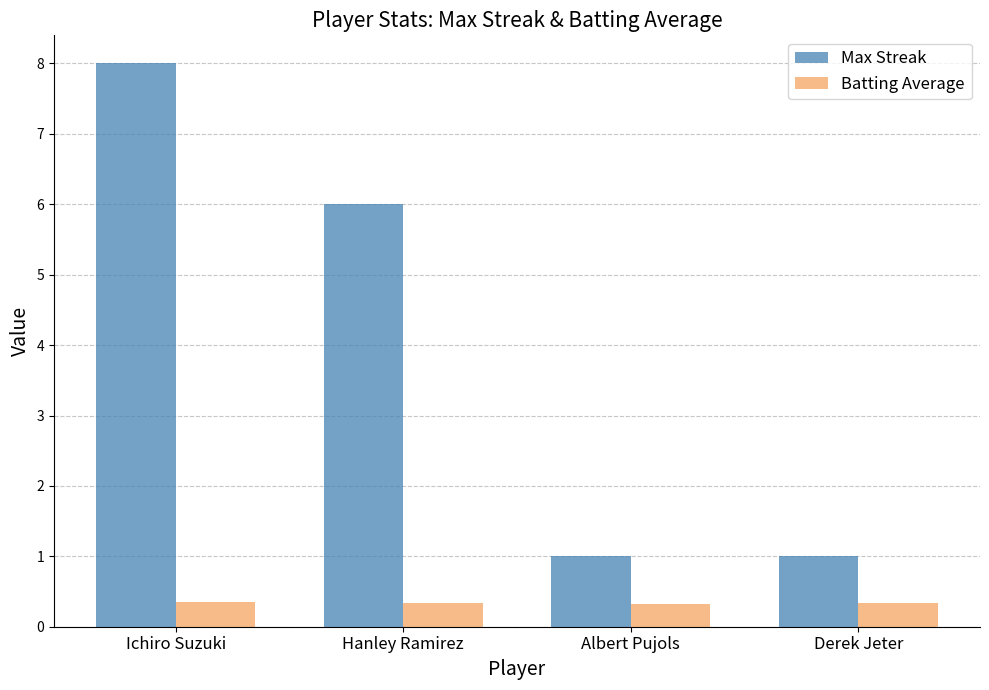

At which category is the sum across all series the highest?

Ichiro Suzuki